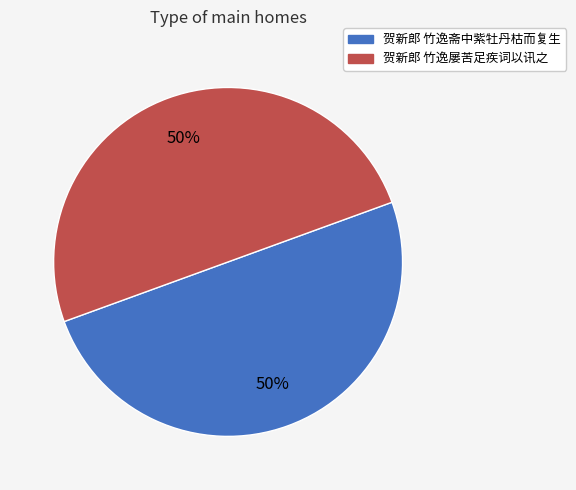

Rank the categories by value from highest to lowest.

贺新郎  竹逸斋中紫牡丹枯而复生为填此词, 贺新郎  竹逸屡苦足疾词以讯之